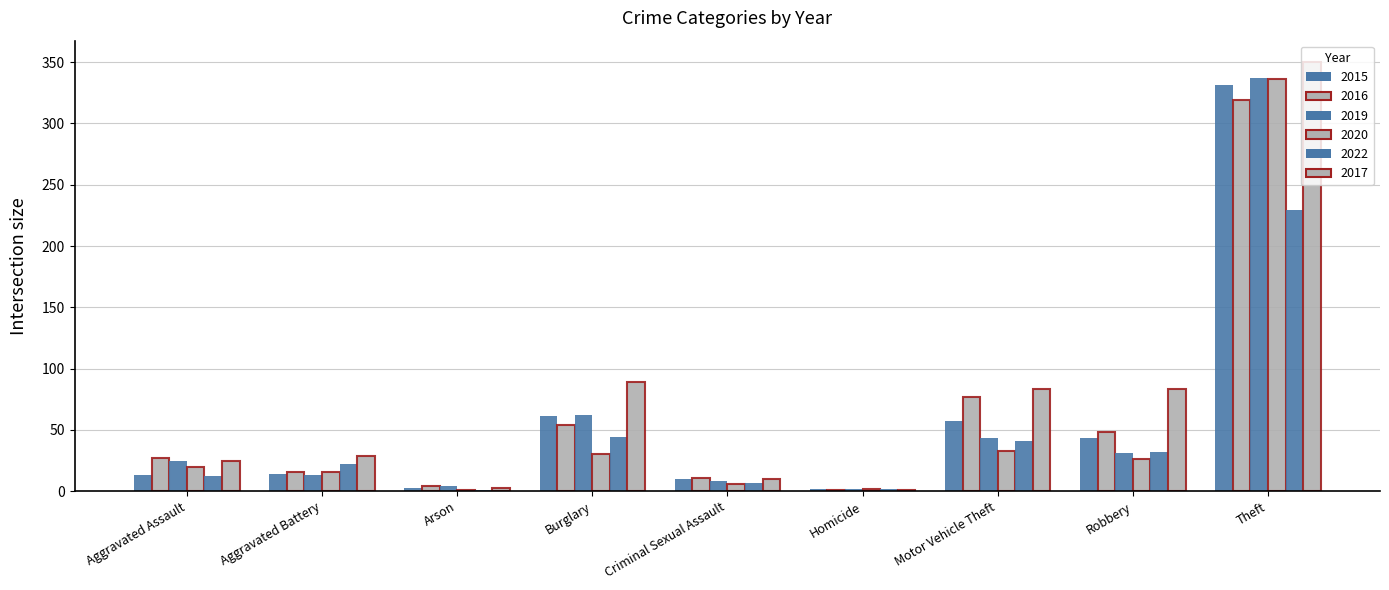

True or false: 2017 has a value of 1 at Homicide.

True